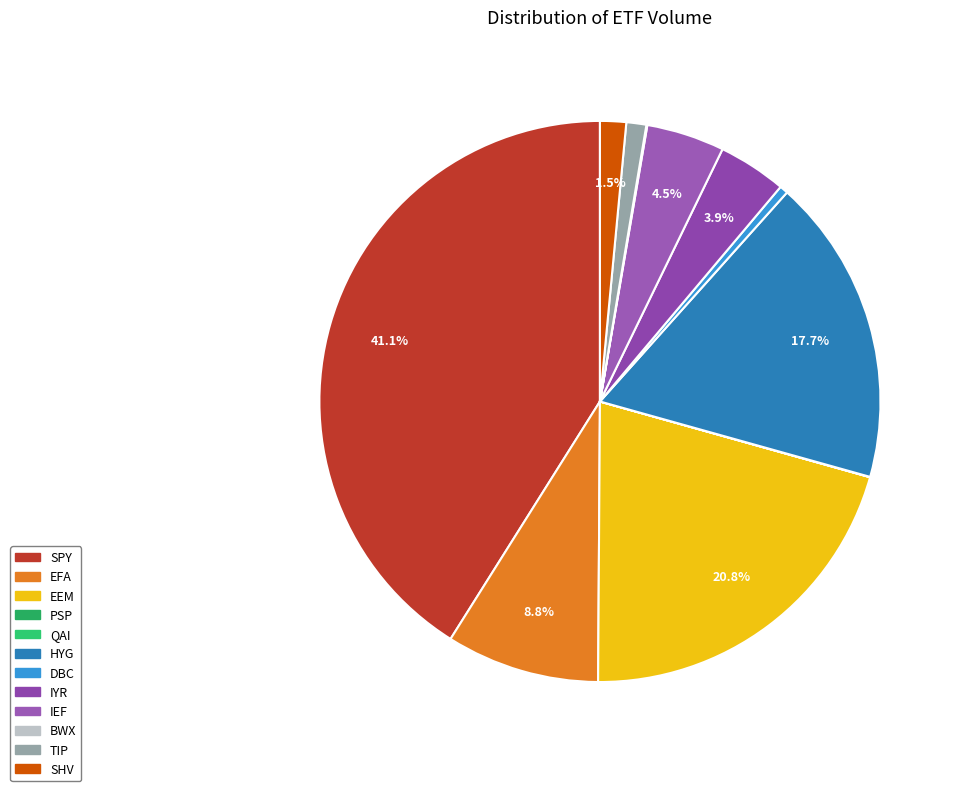

Is the sum of EFA and SHV greater than half?

No